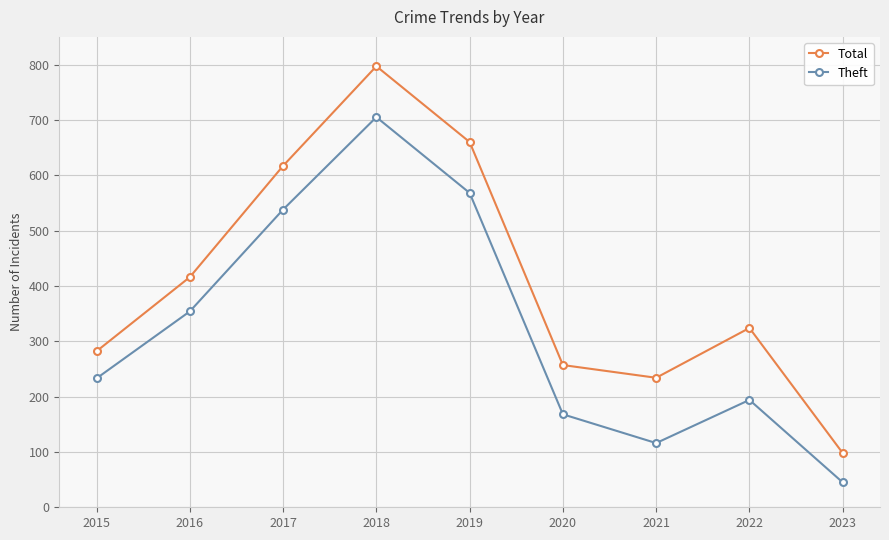

What is the greatest value displayed?

797